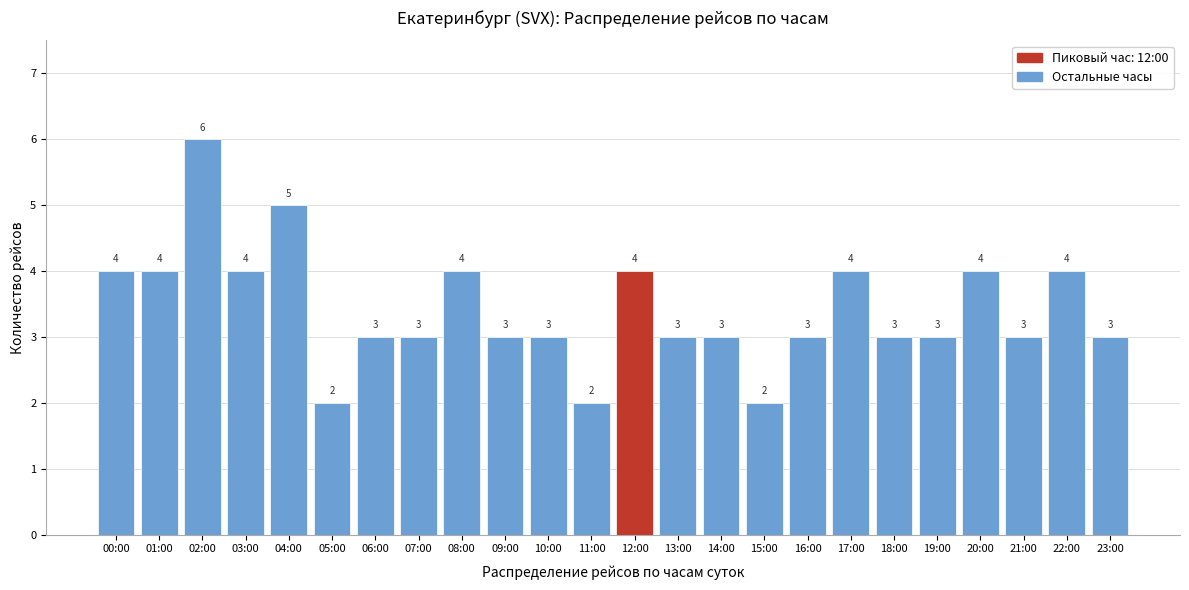

Reading left to right, transcribe all the data shown in this chart.

4	4	6	4	5	2	3	3	4	3	3	2	4	3	3	2	3	4	3	3	4	3	4	3